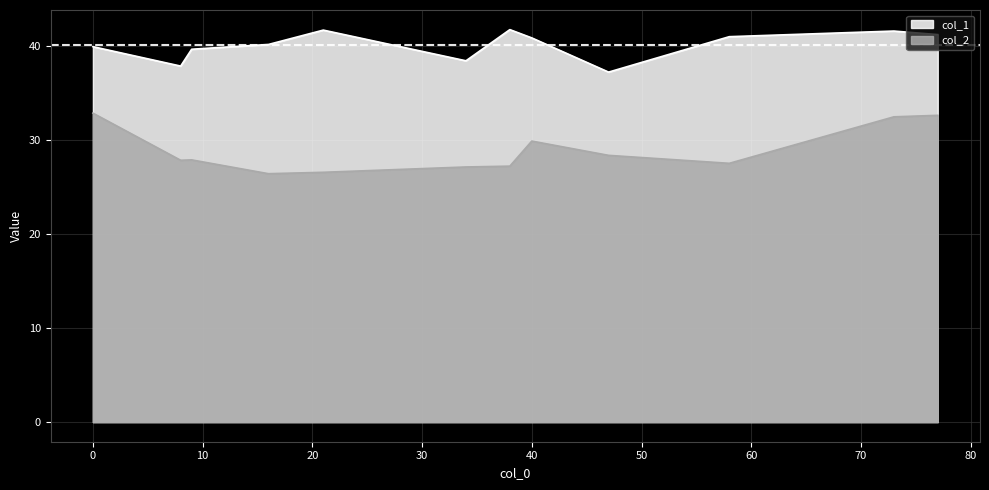

What is the smallest value displayed?

26.4